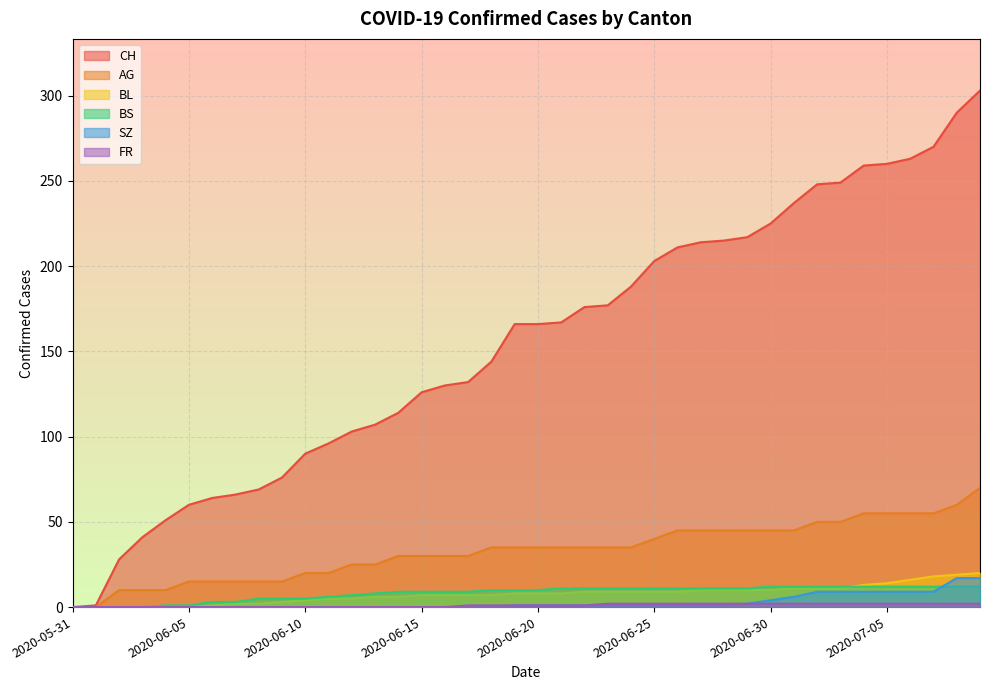

What is the sum of the FR values at 2020-06-12 and 2020-07-07?

2